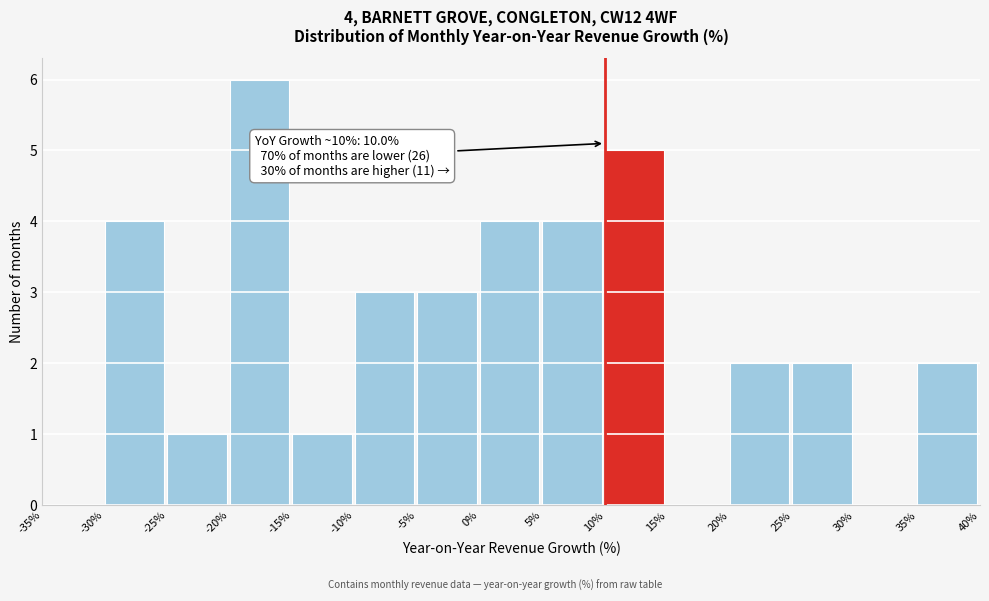

Over which range of the x-axis is the bar tallest?

-20% to -15%